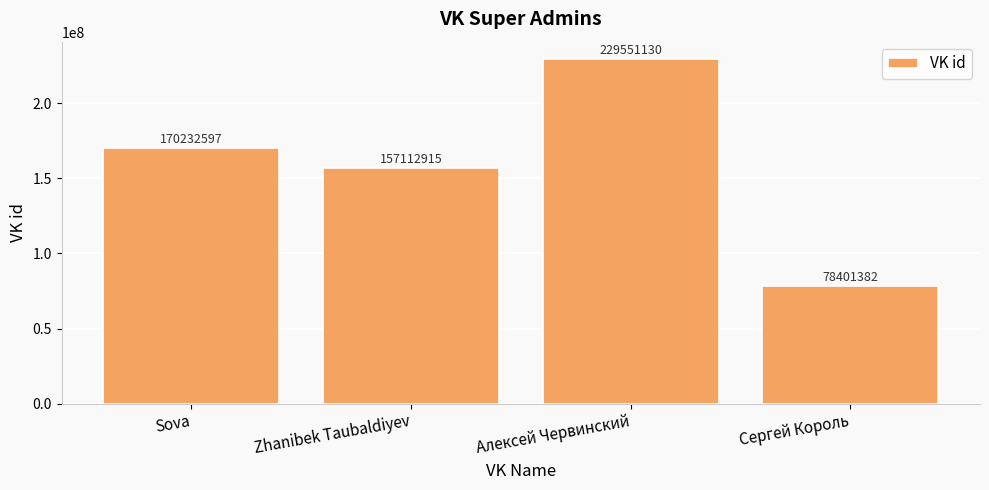

How many bars are there in total?

4